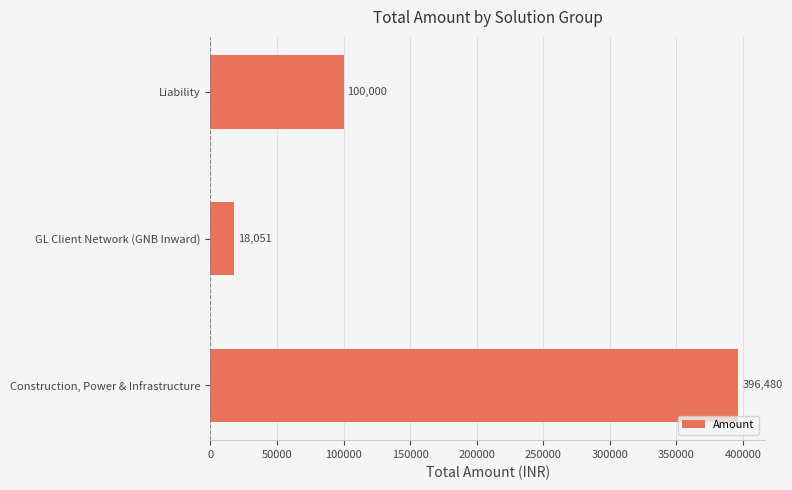

Does the chart contain any negative values?

No